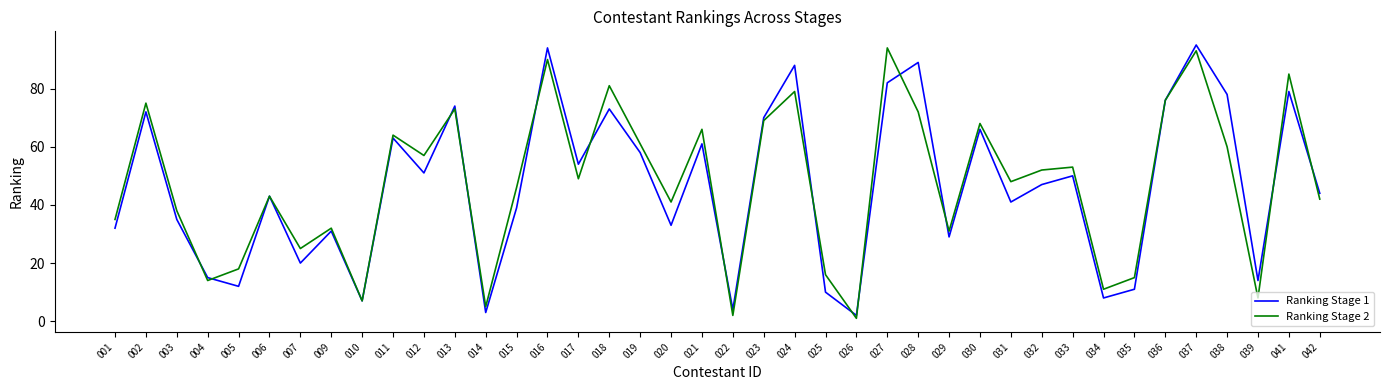

What is the sum of the Ranking Stage 2 values at 009 and 003?

70